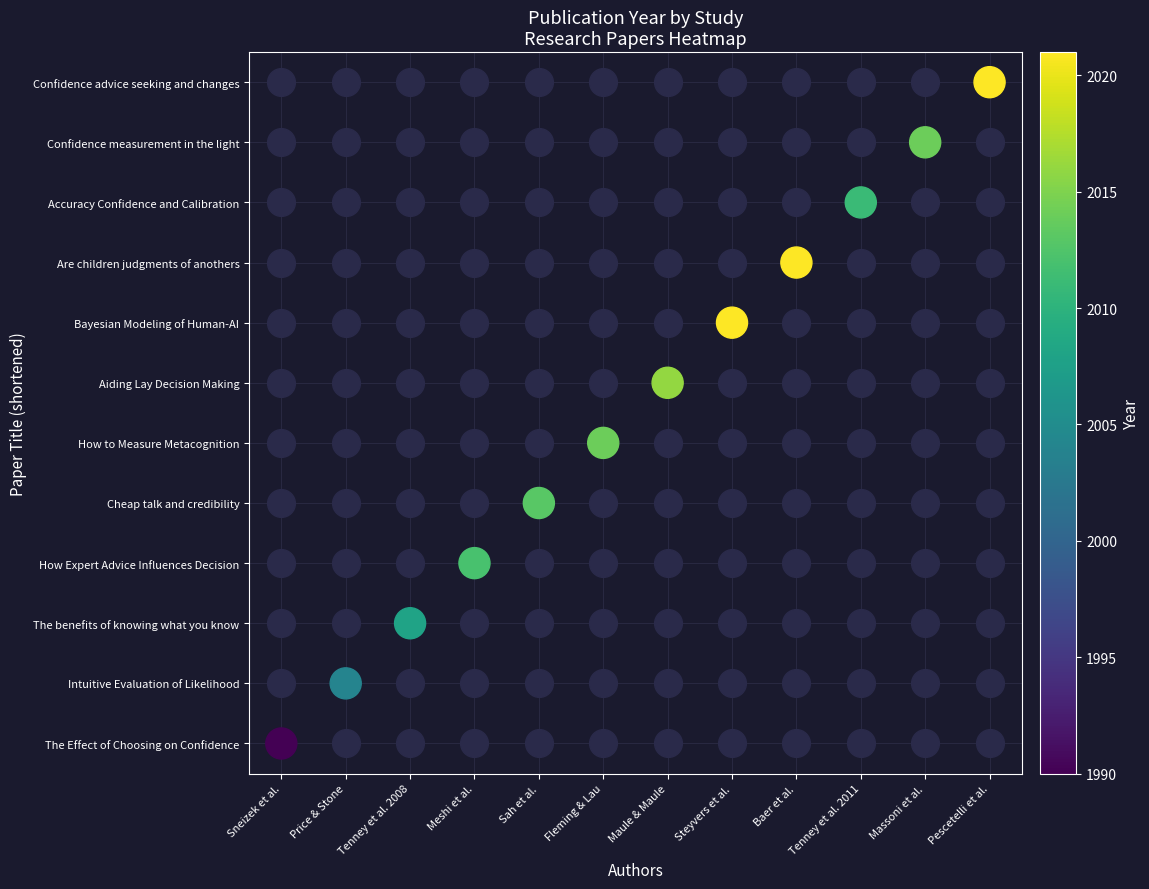

The chart shows a value of 4 at Sah et al.. True or false?

True